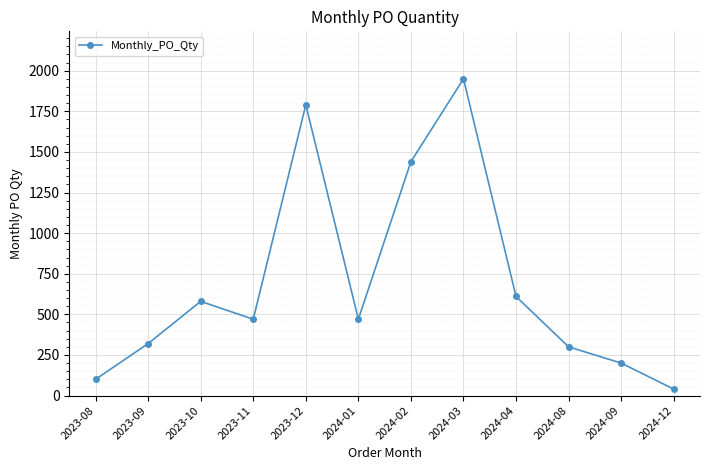

What is the sum of all values?

8270